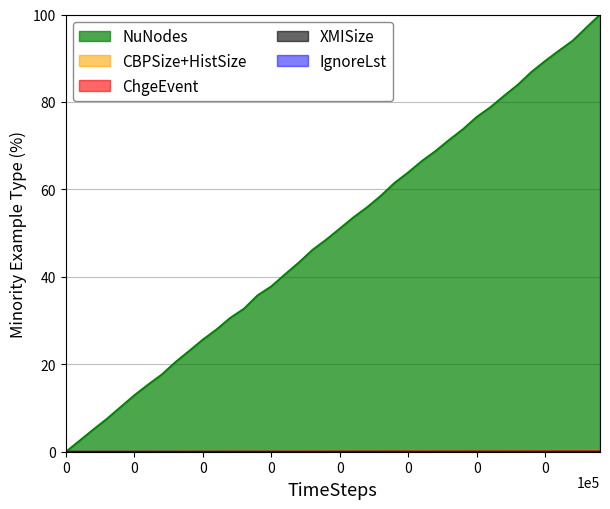

What is the spread (max minus min) of values at 3500?

17.7